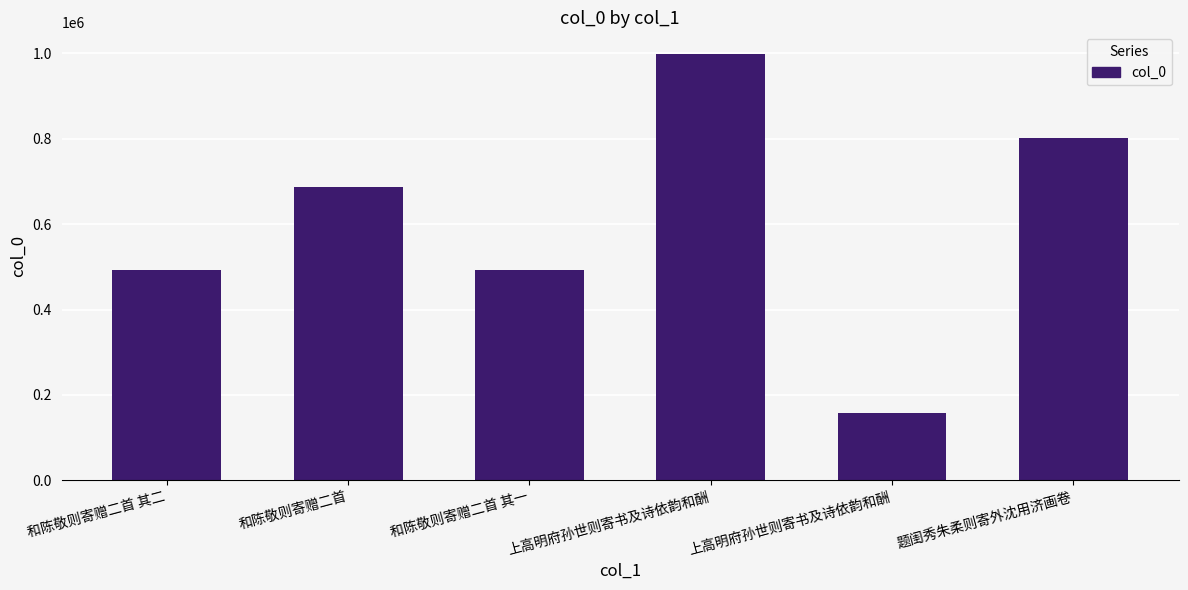

Count the number of data series in this chart.

1